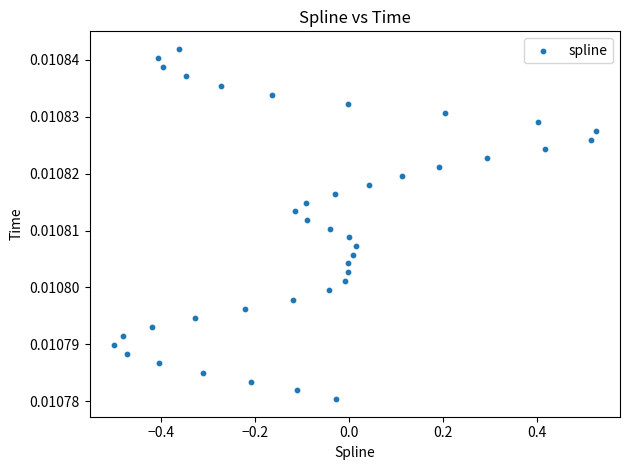

What is the range of X values (max minus min)?

1.0